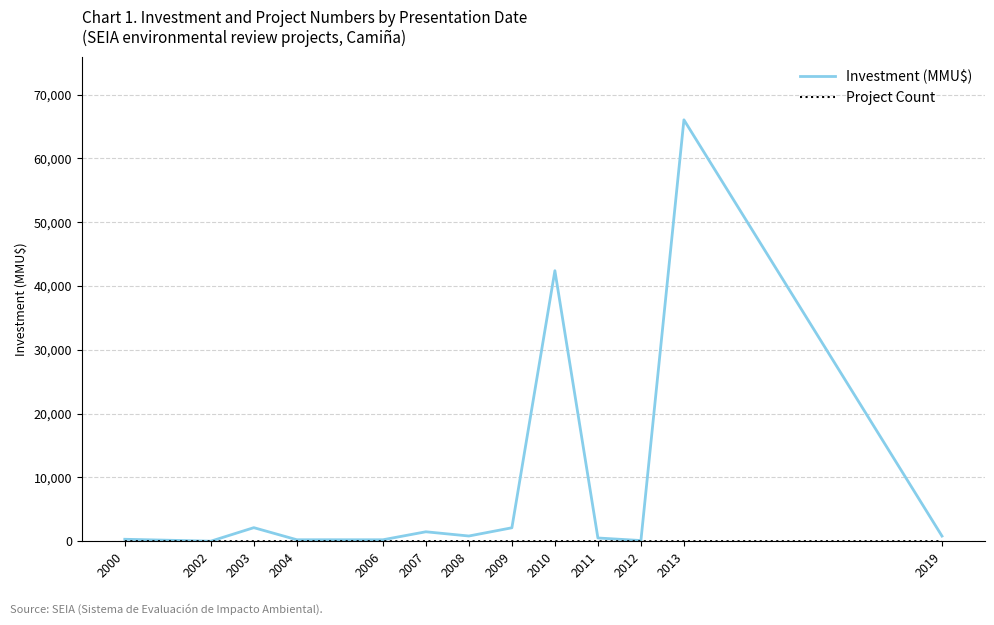

Which series has the largest range (max minus min)?

Investment (MMU$)